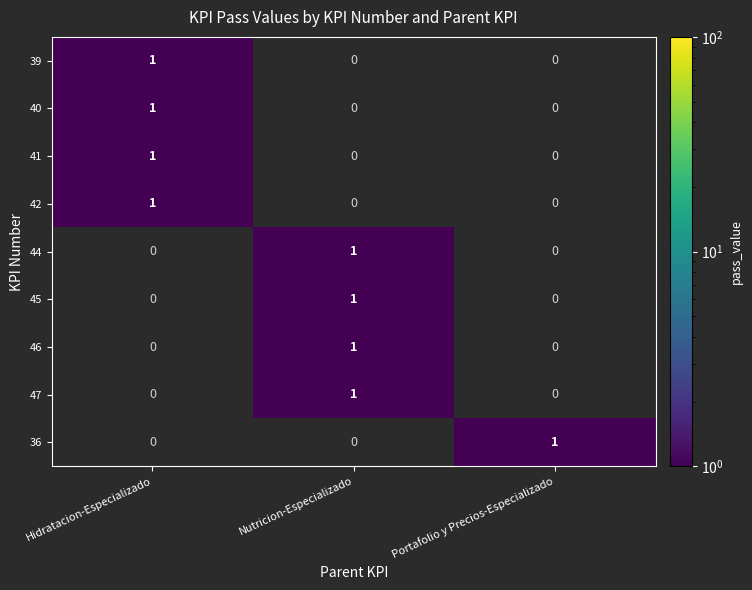

Reading right to left, extract all data points from this chart.

39: Portafolio y Precios-Especializado=0	Nutricion-Especializado=0	Hidratacion-Especializado=1
40: Portafolio y Precios-Especializado=0	Nutricion-Especializado=0	Hidratacion-Especializado=1
41: Portafolio y Precios-Especializado=0	Nutricion-Especializado=0	Hidratacion-Especializado=1
42: Portafolio y Precios-Especializado=0	Nutricion-Especializado=0	Hidratacion-Especializado=1
44: Portafolio y Precios-Especializado=0	Nutricion-Especializado=1	Hidratacion-Especializado=0
45: Portafolio y Precios-Especializado=0	Nutricion-Especializado=1	Hidratacion-Especializado=0
46: Portafolio y Precios-Especializado=0	Nutricion-Especializado=1	Hidratacion-Especializado=0
47: Portafolio y Precios-Especializado=0	Nutricion-Especializado=1	Hidratacion-Especializado=0
36: Portafolio y Precios-Especializado=1	Nutricion-Especializado=0	Hidratacion-Especializado=0